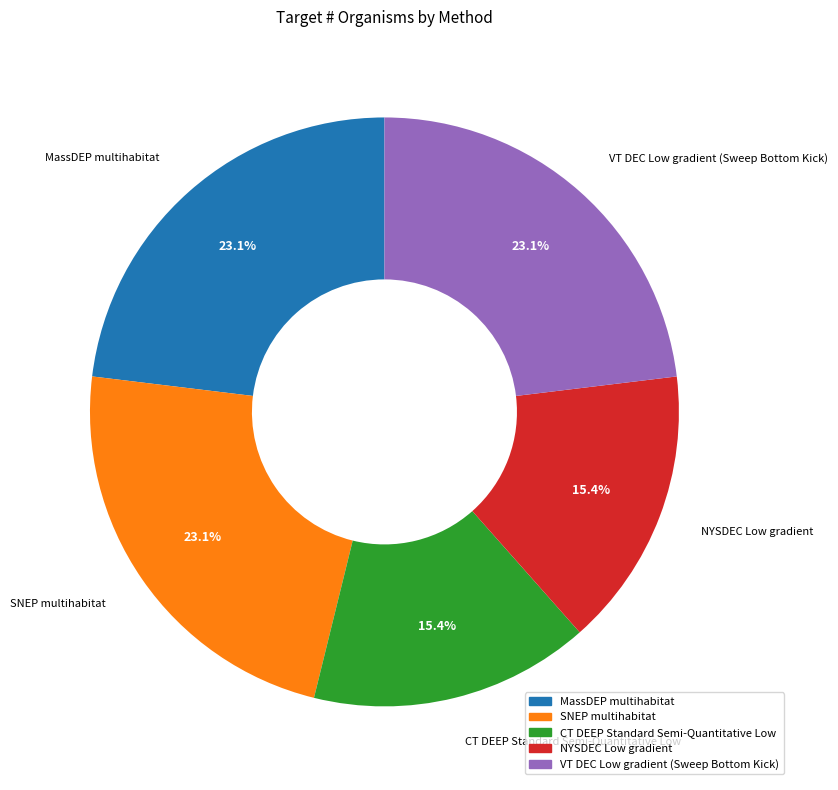

Count the number of slices in the pie.

5